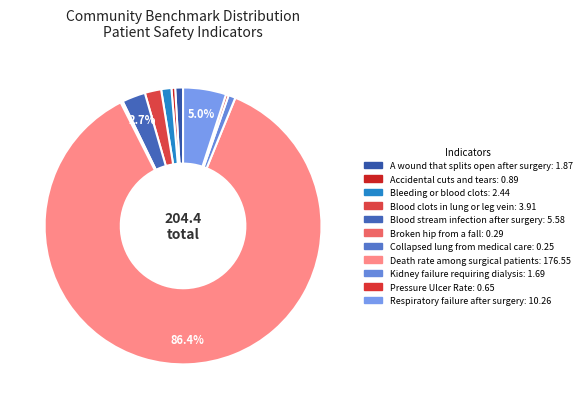

Rank the categories by value from lowest to highest.

Collapsed lung from medical care, Broken hip from a fall, Pressure Ulcer Rate, Accidental cuts and tears, Kidney failure requiring dialysis, A wound that splits open after surgery, Bleeding or blood clots, Blood clots in lung or leg vein, Blood stream infection after surgery, Respiratory failure after surgery, Death rate among surgical patients